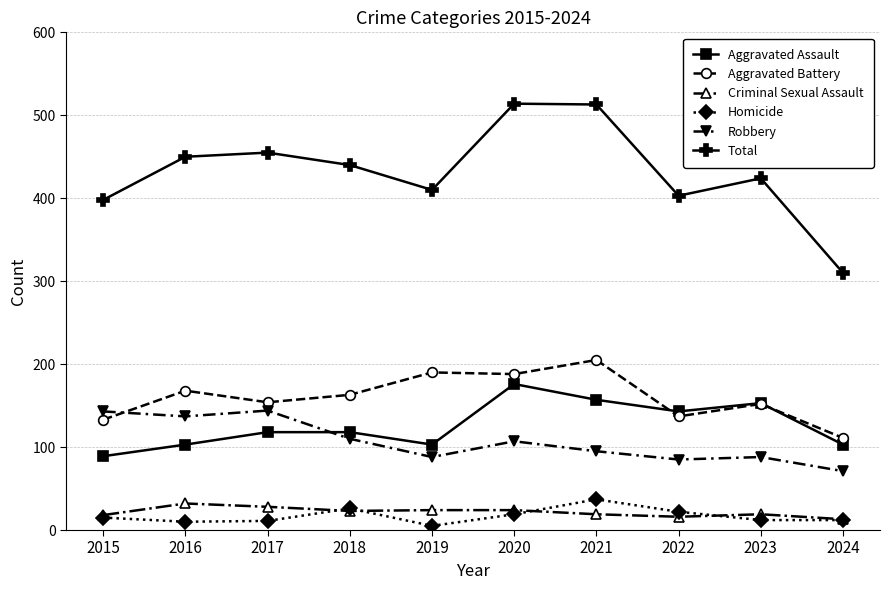

True or false: Aggravated Assault has a value of 103 at 2019.

True